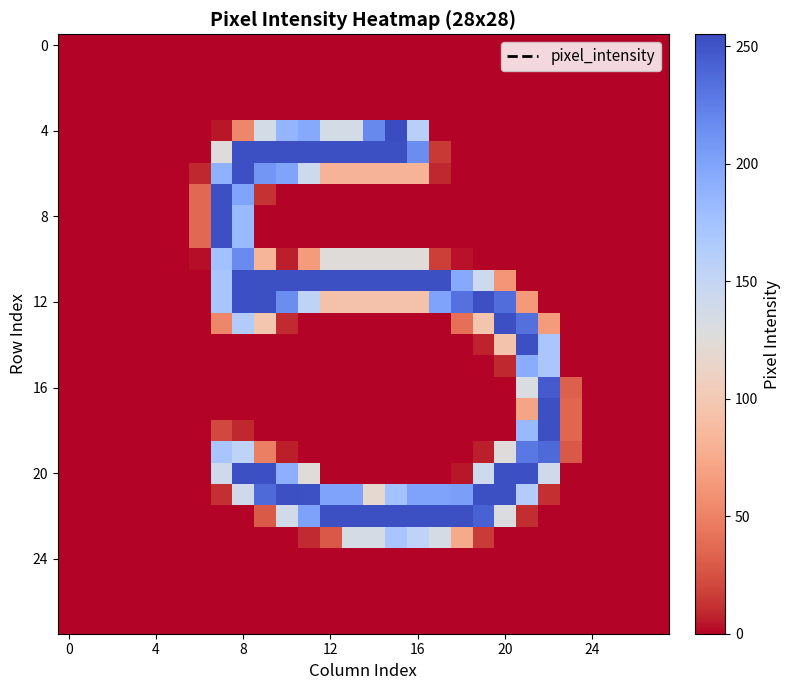

At how many categories does at least one series exceed 6?

18